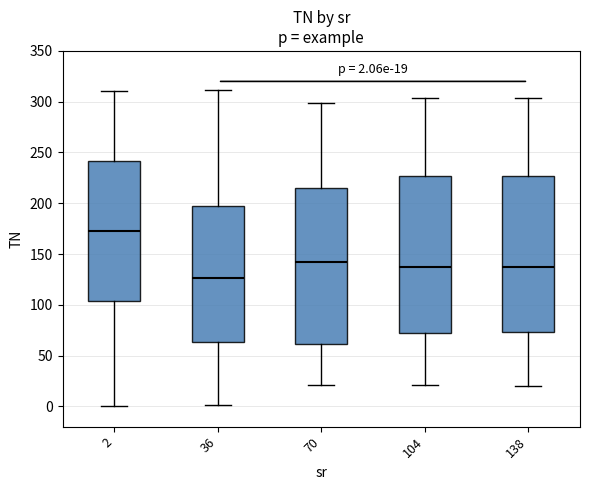

Which box has the lowest median line?

36